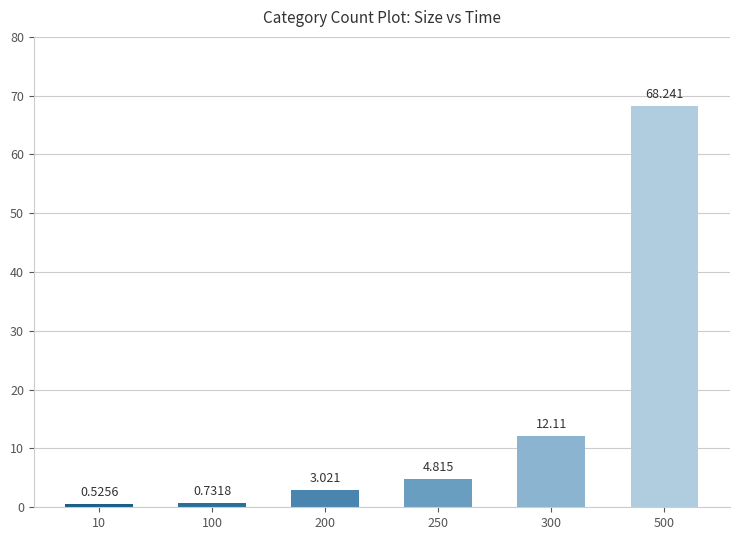

How many values are below 4?

3